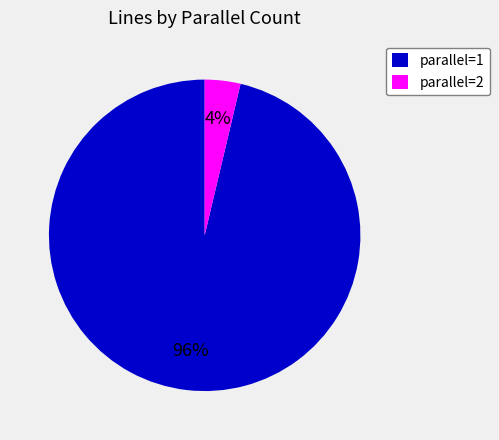

Which slice is the smallest?

parallel=2